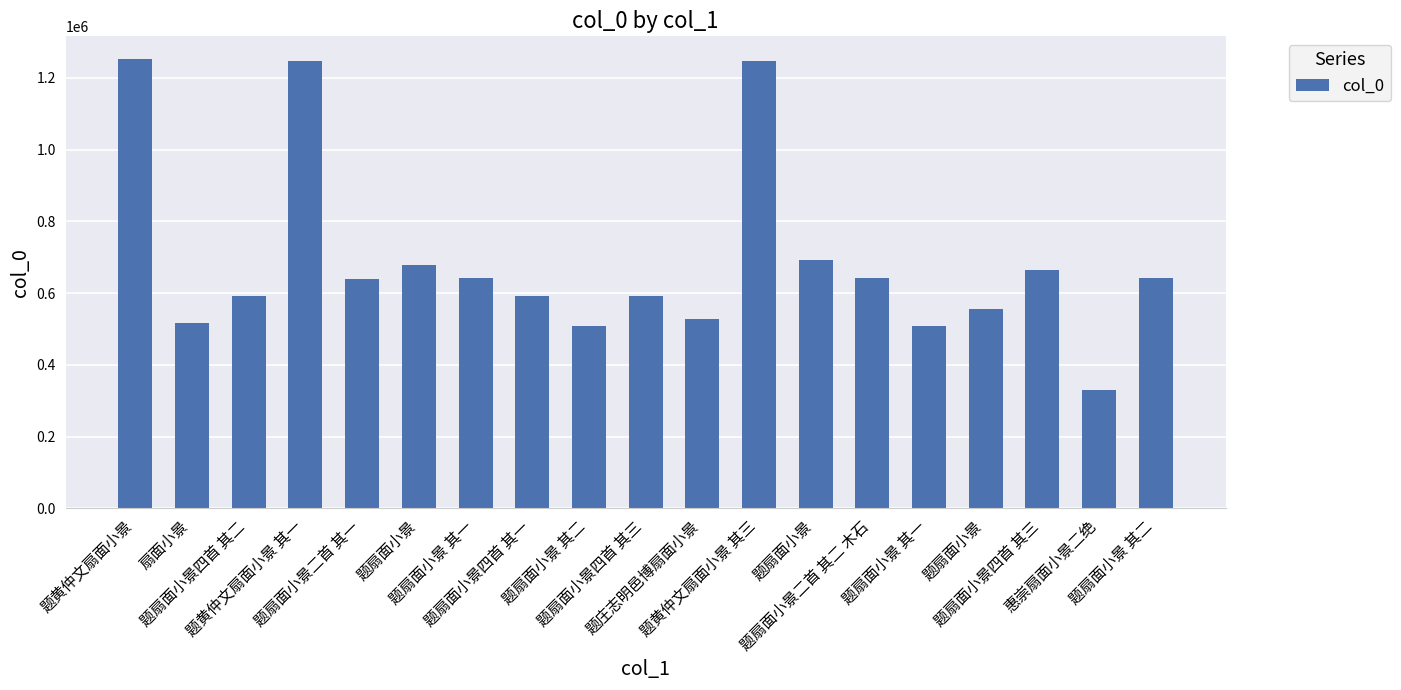

At which label does the data first exceed 640692?

题黄仲文扇面小景